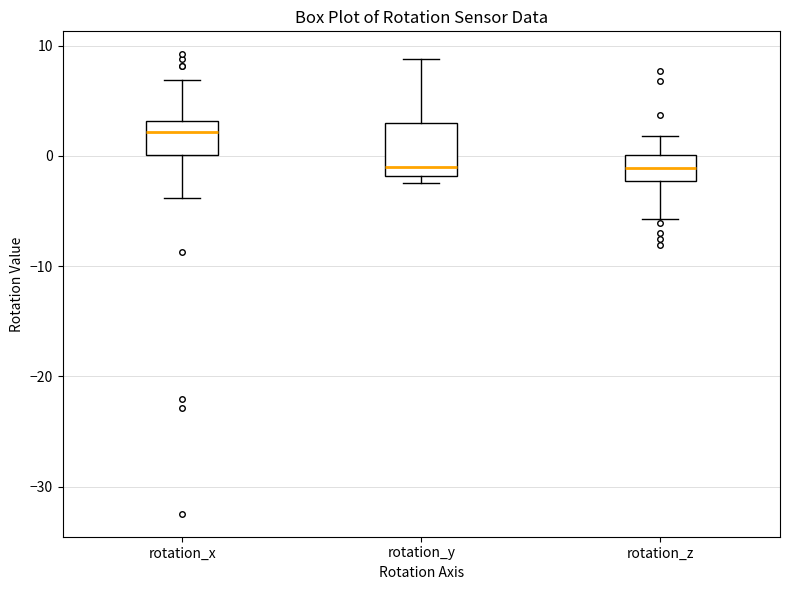

Where is the upper edge of the box for rotation_y on the y-axis? The values are not printed on the chart, so give them approximately, as read against the axis.

3